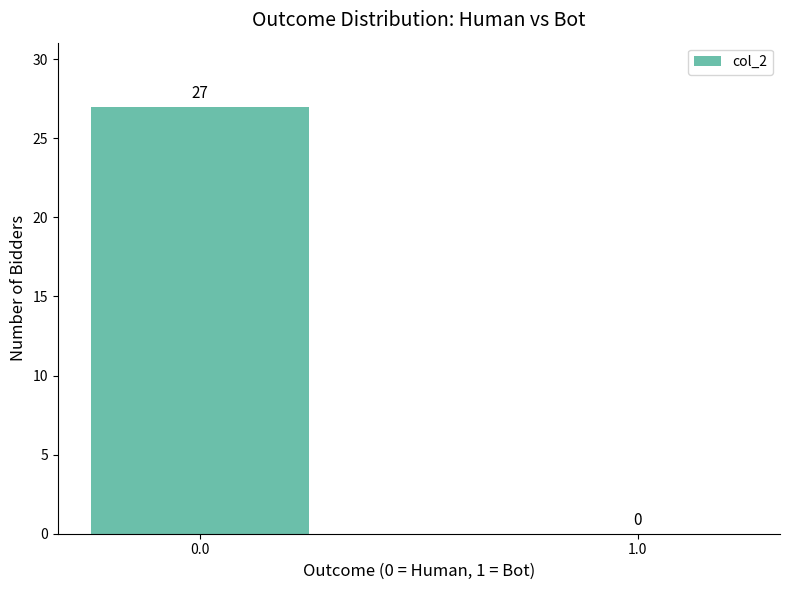

Is it true that the value at 1.0 is -11?

False